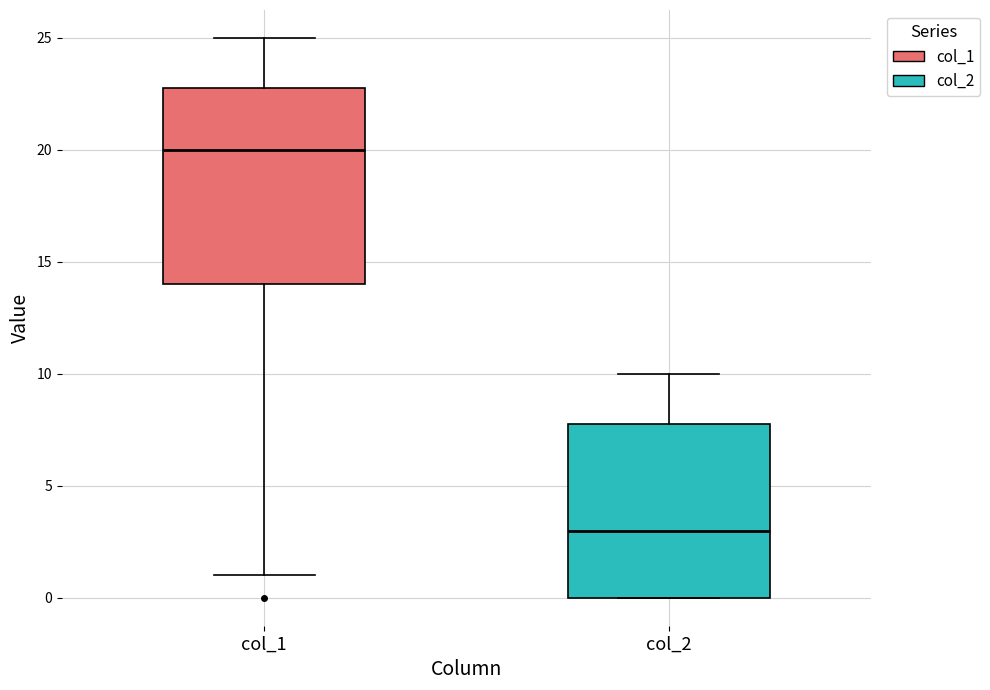

Reading left to right, read every box against the y-axis: the position of its median line, the range the box covers, and the ends of its whiskers. The values are not printed on the chart, so give them approximately, as read against the axis.

col_1: median 20, box 14 to 23, whiskers 1 to 25
col_2: median 3, box 0 to 8, whiskers 0 to 10